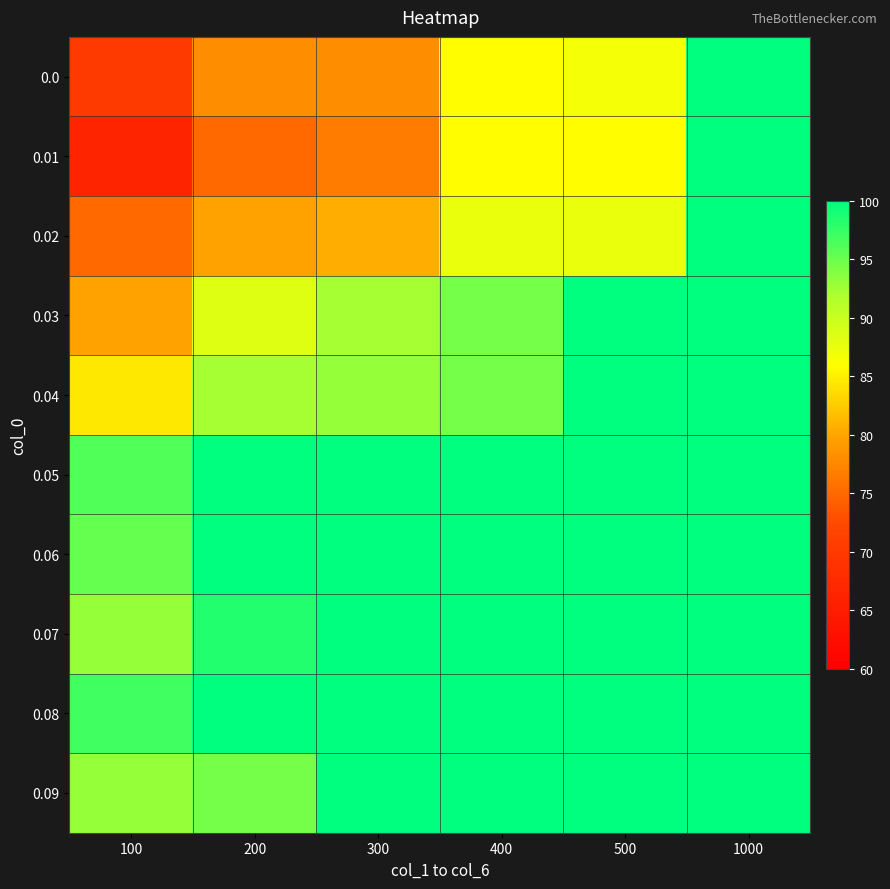

What is the total value across all series at 500?

960.1